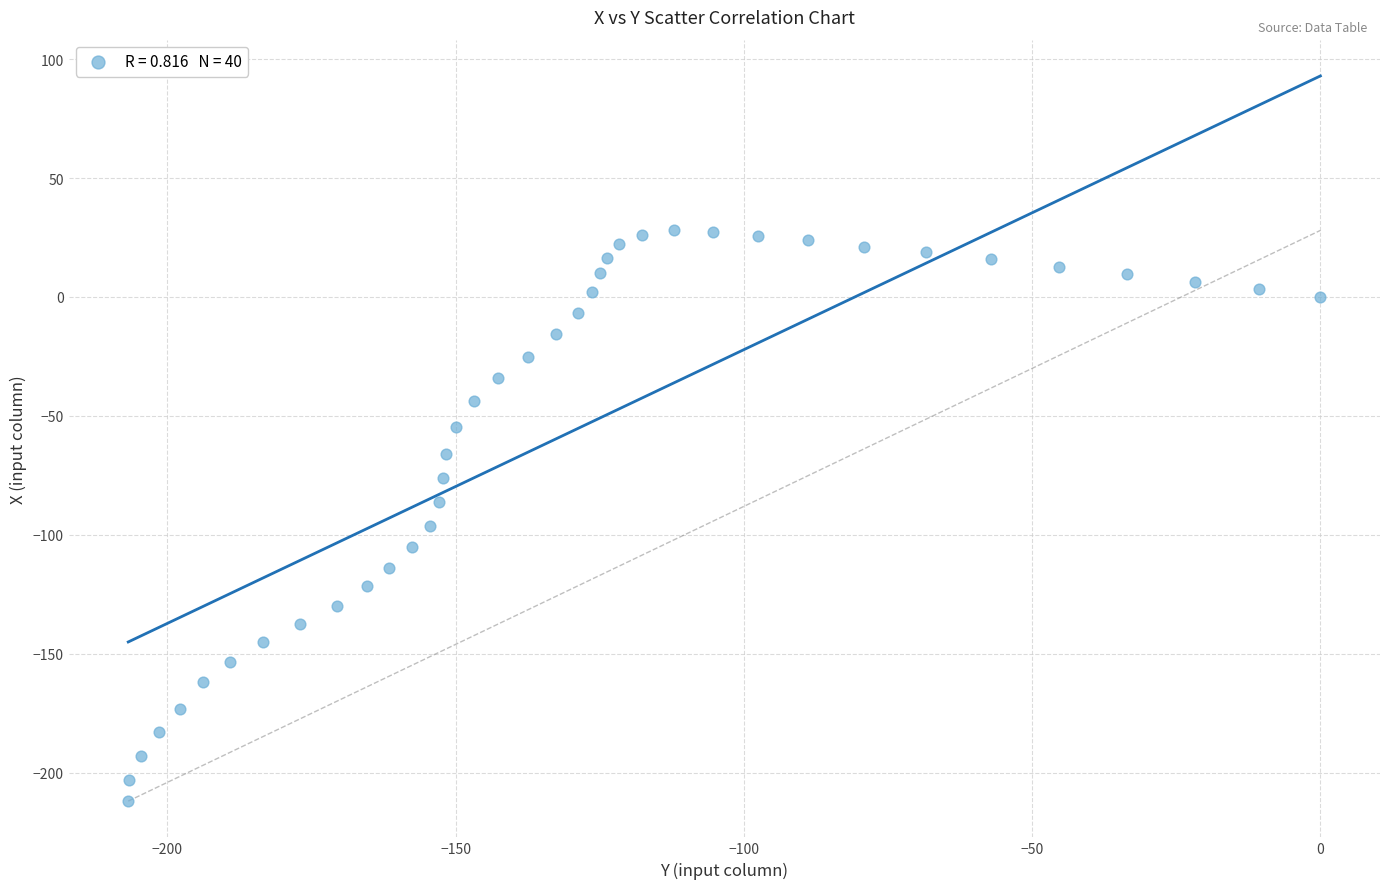

What is the range of Y values (max minus min)?

240.0